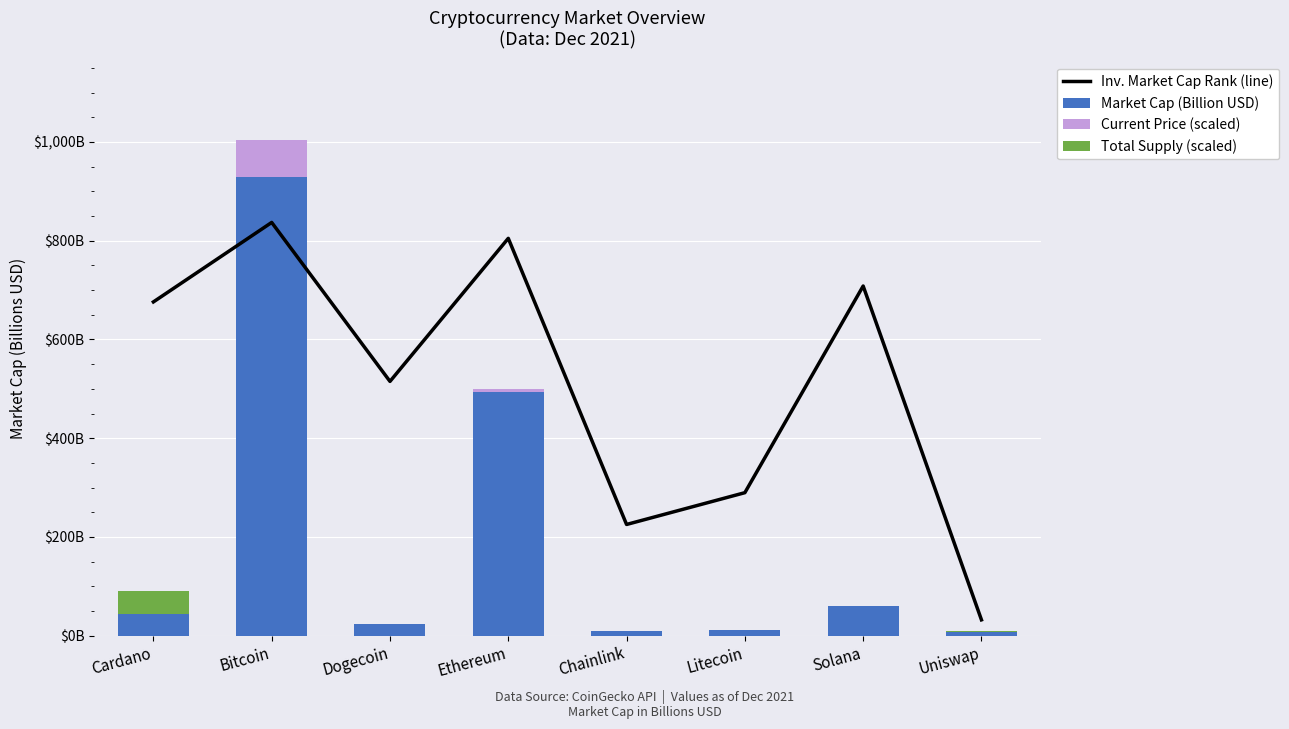

Is it true that Current Price (scaled) equals 0.0 at Uniswap?

True